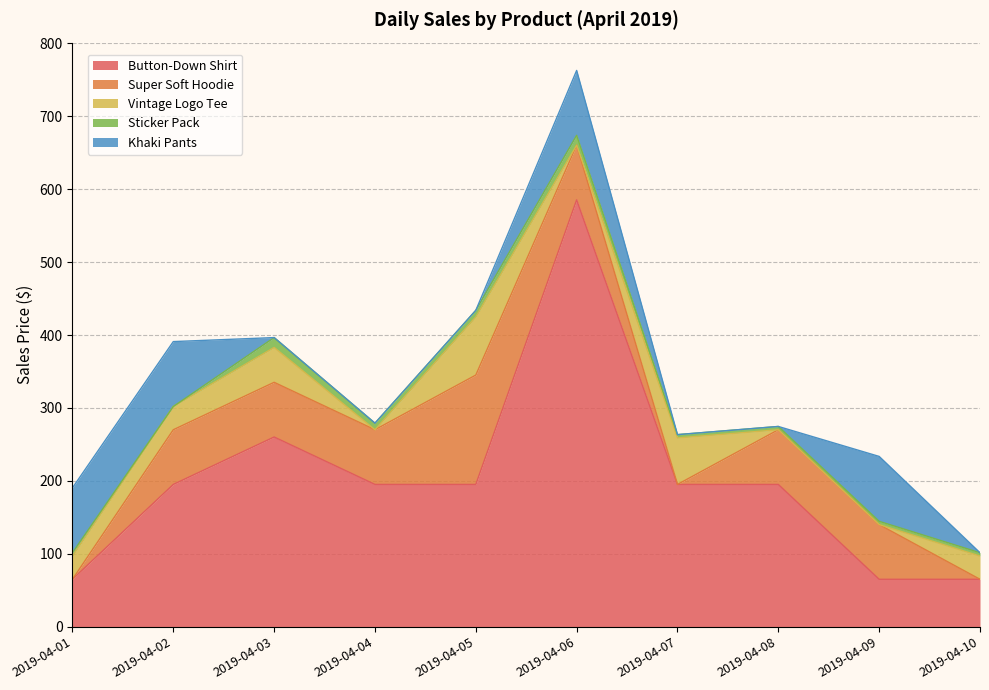

Which category has the lowest value across all series?

2019-04-01